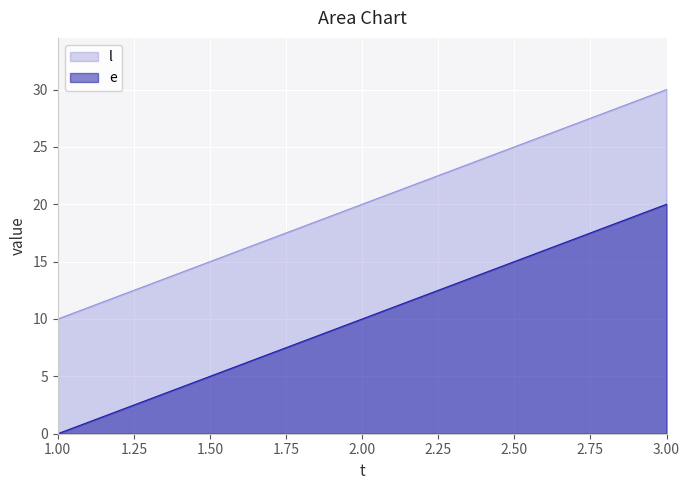

List the series in order of their peak value, highest first.

l, e